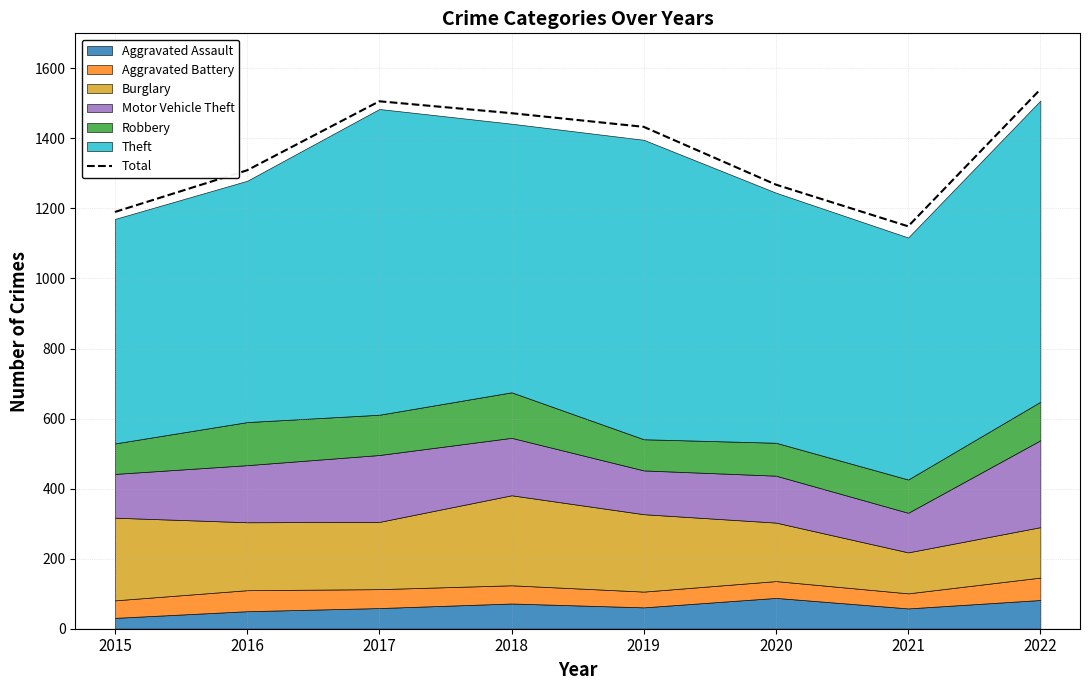

Count the number of values greater than 1433.

3